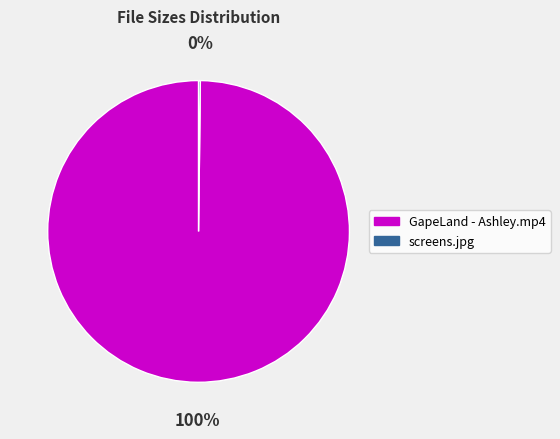

Which category accounts for the majority?

GapeLand - Ashley.mp4